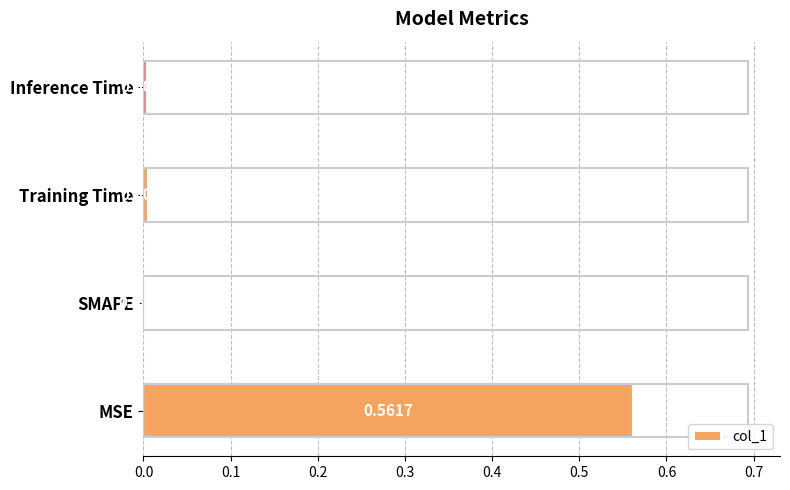

Between SMAPE and Training Time, which is larger?

Training Time